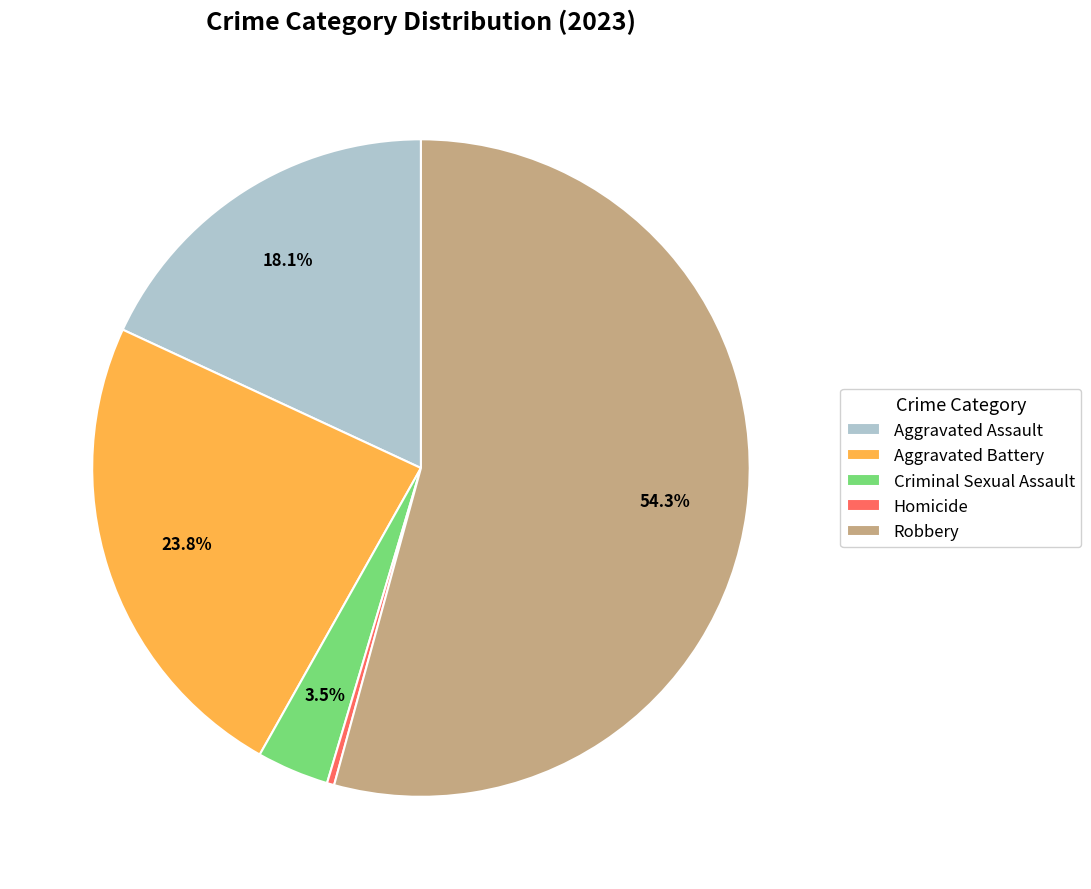

How many slices are in this pie chart?

5